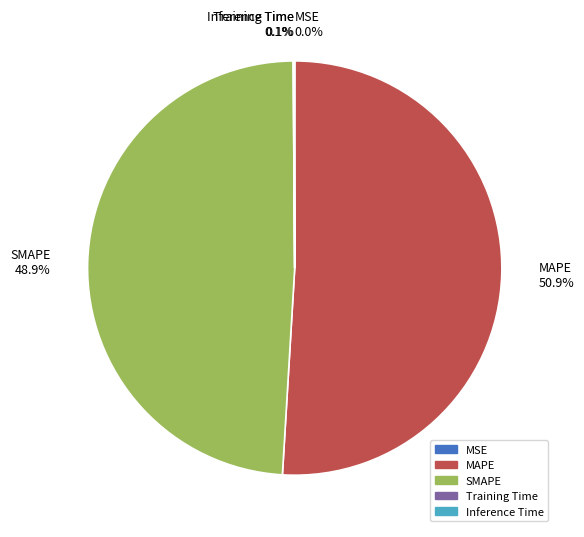

Is there a majority slice in this chart?

Yes